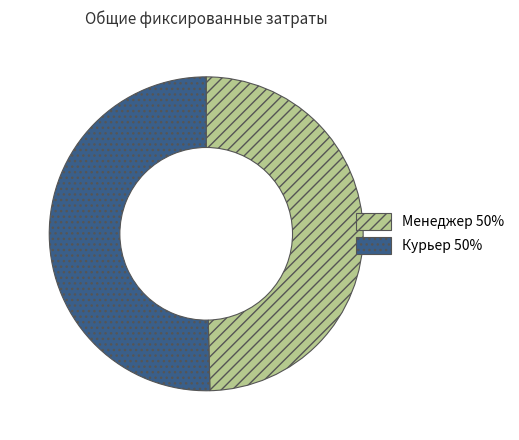

How many slices are in this pie chart?

2